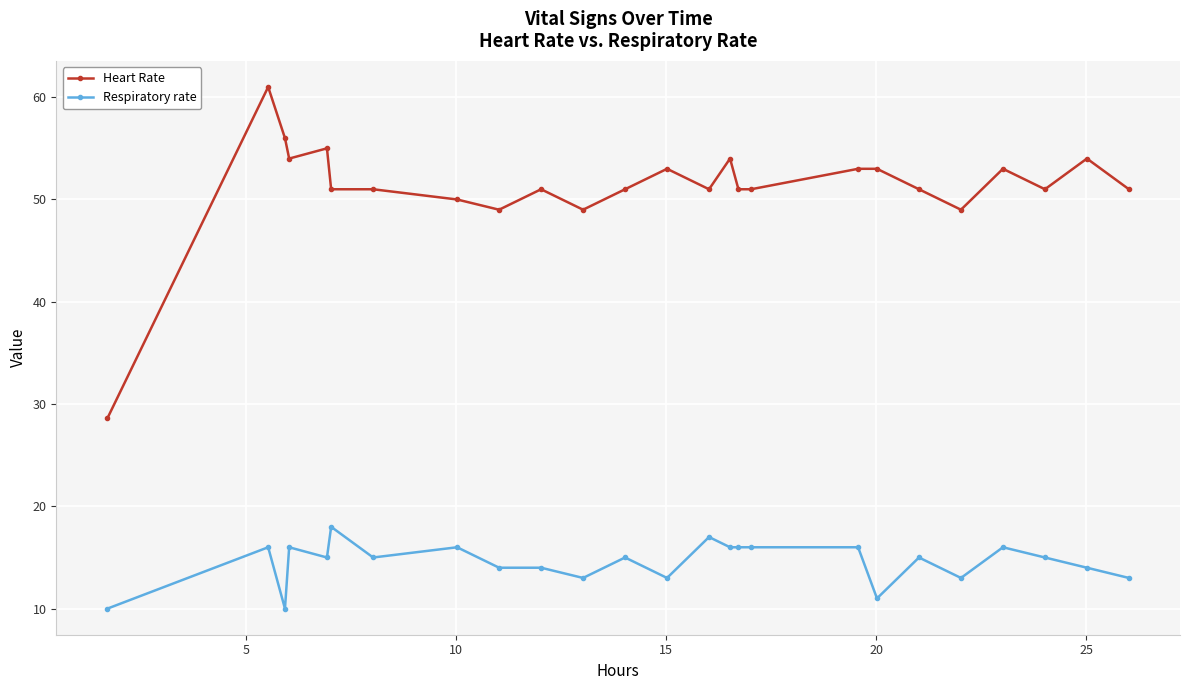

True or false: Heart Rate and Respiratory rate cross at least once.

False